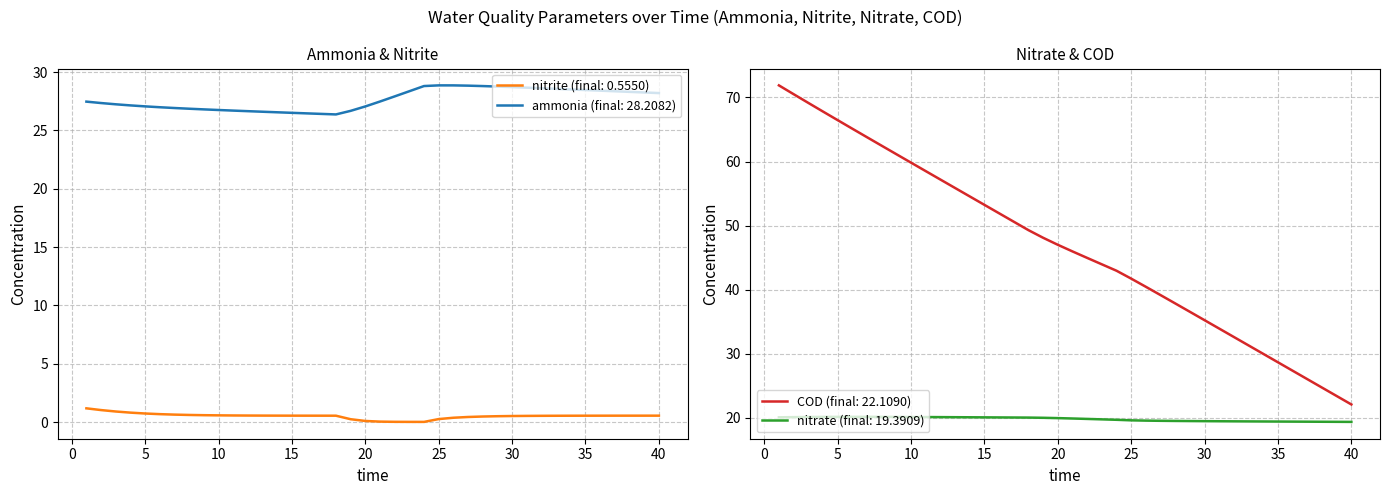

Which series has the largest range (max minus min)?

COD